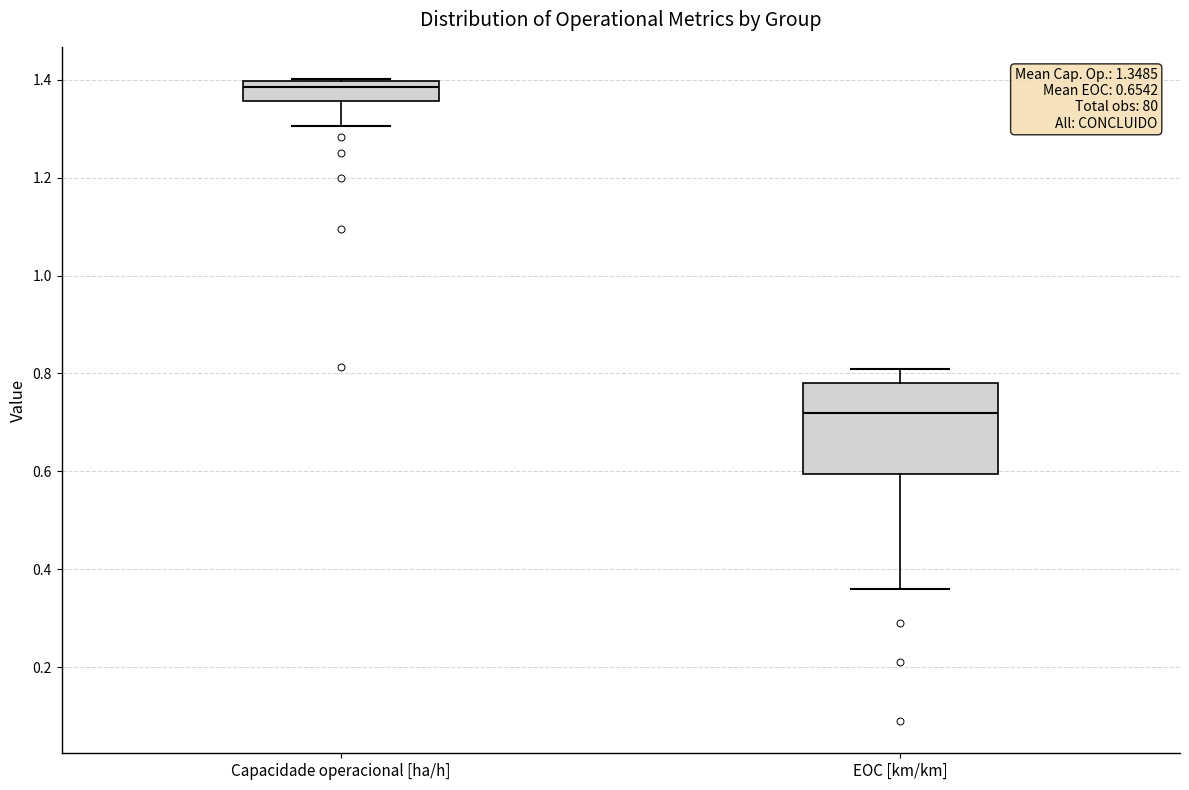

Comparing the boxes themselves (not the whiskers), which one is the tallest?

EOC [km/km]